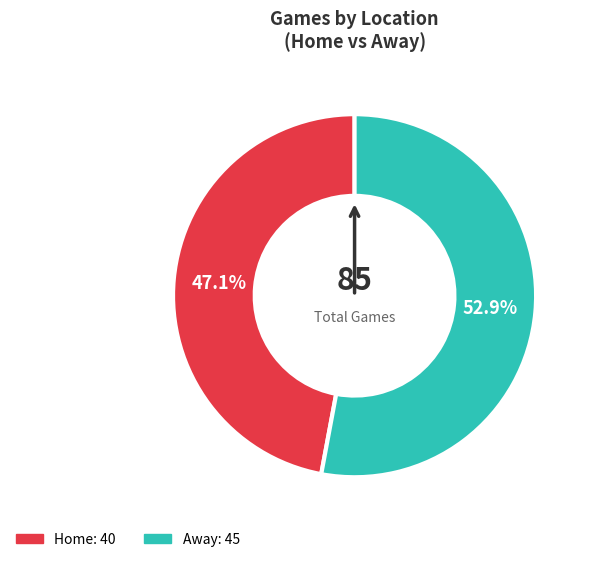

To the nearest percent, what is the difference between the Home and Away slice percentages?

6%